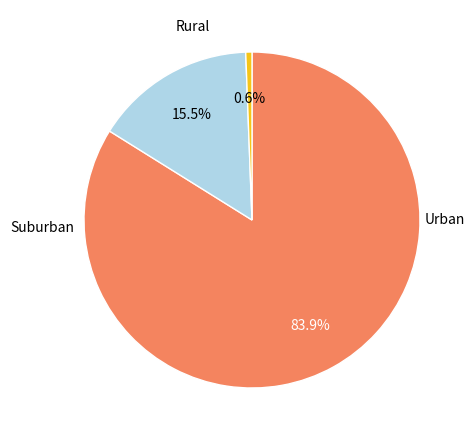

Is there a majority slice in this chart?

Yes